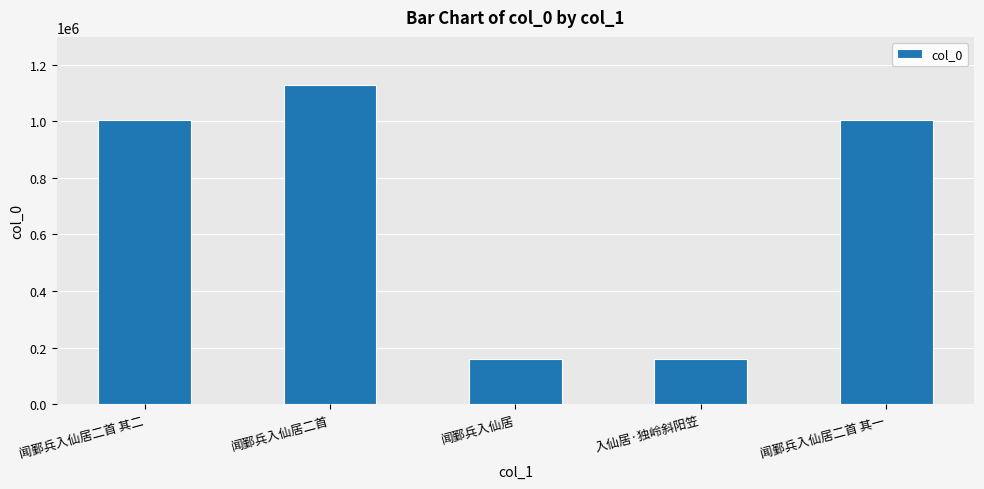

Does the chart contain stacked bars?

No